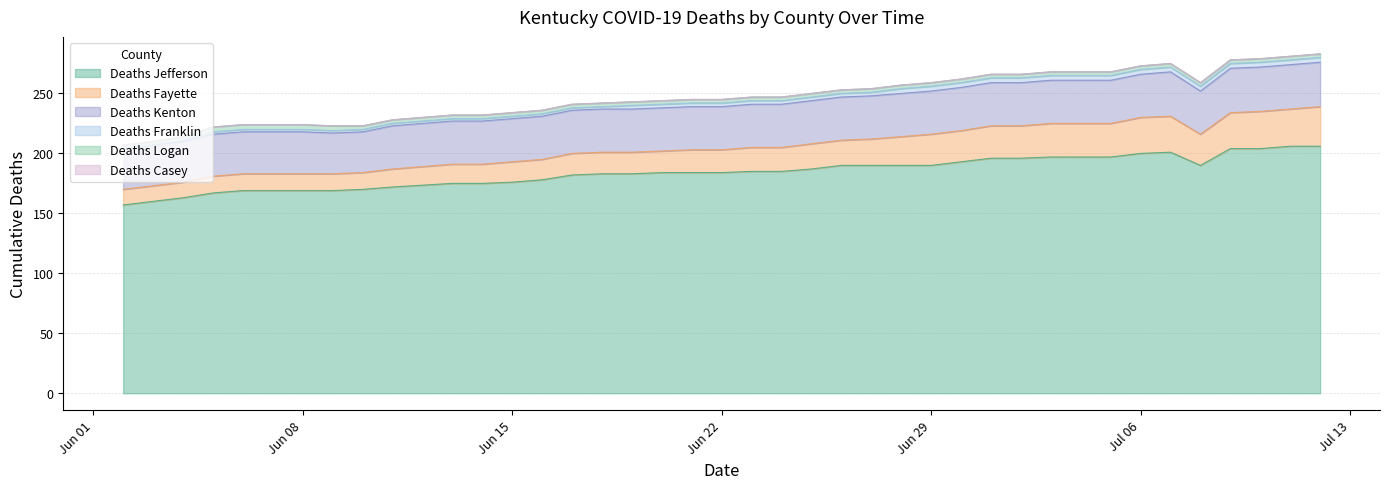

Where is Deaths Casey nearest to the value 0?

06/02/2020